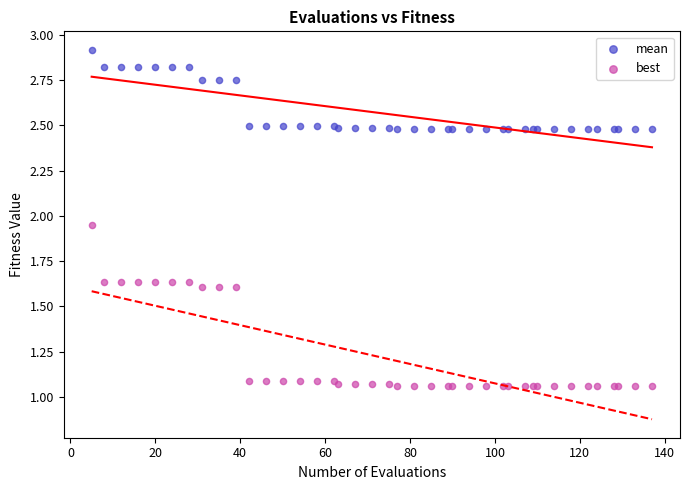

In the mean series, what Y value is closest to 2?

2.5